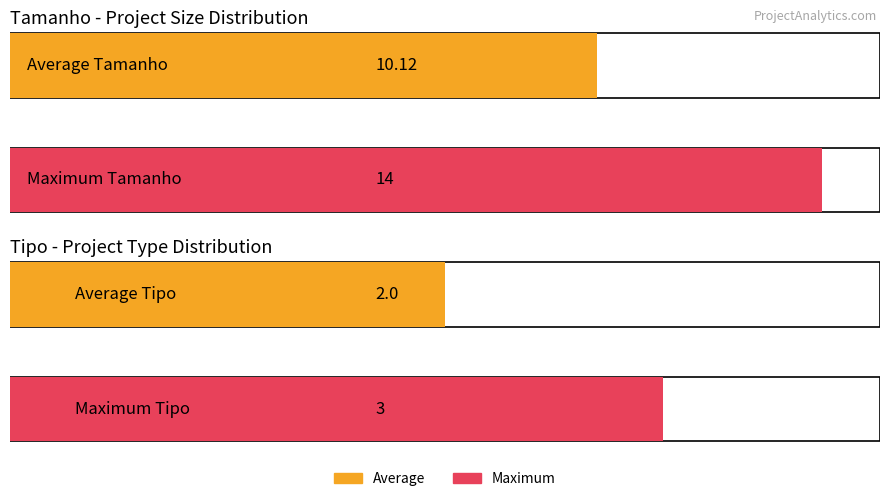

What is the difference between the maximum and minimum values in the Tipo series?

2